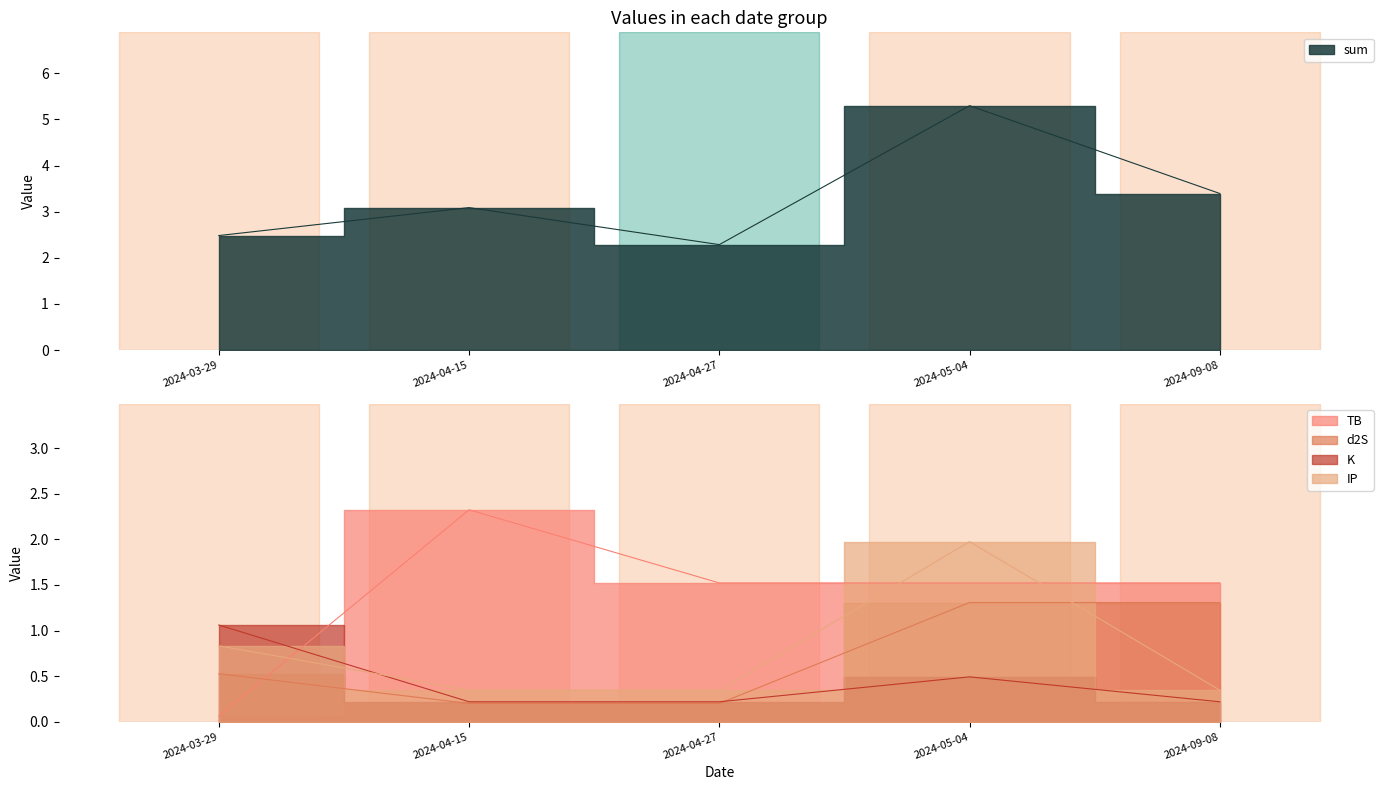

Rank the series by their maximum value, from lowest to highest.

K, d2S, IP, TB, sum